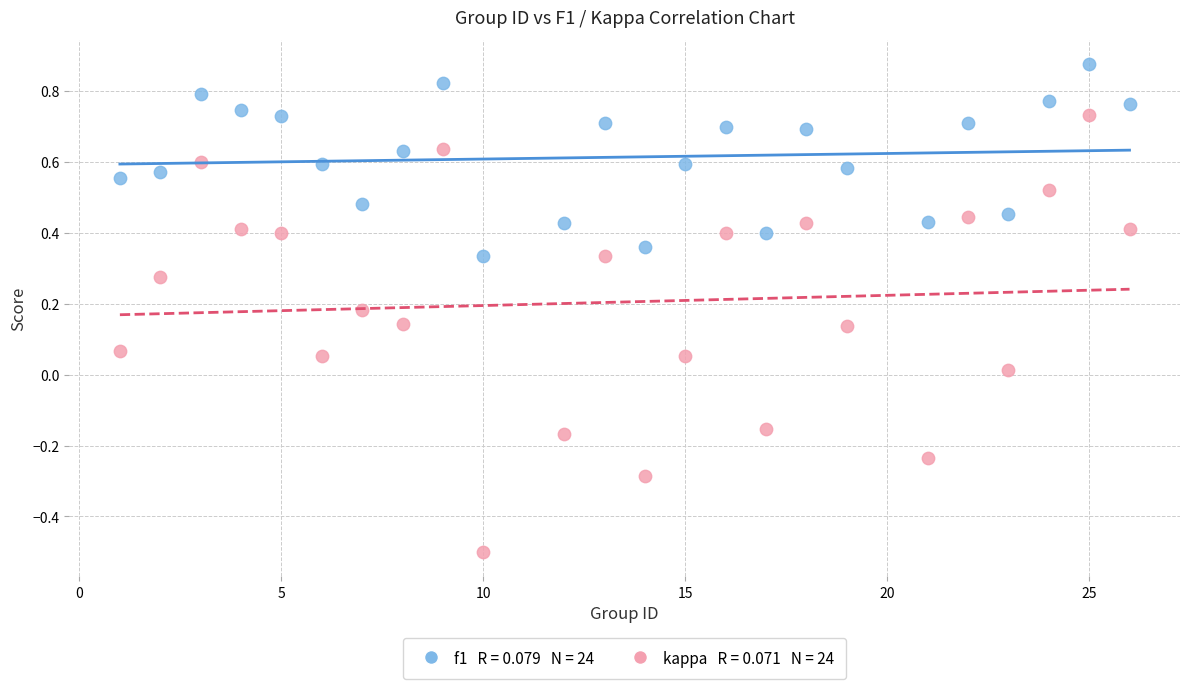

Across all data points, what is the range of Y values (max minus min)?

1.4